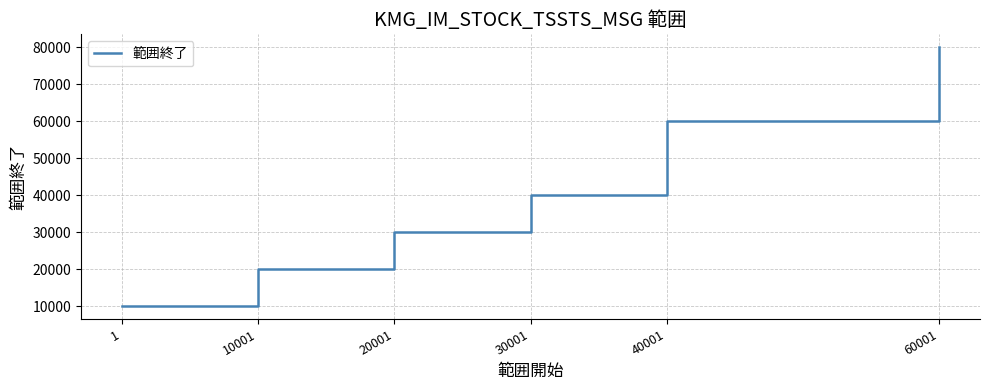

Reading left to right, what are all the values shown in this chart?

9999	19999	29999	39999	59999	79999